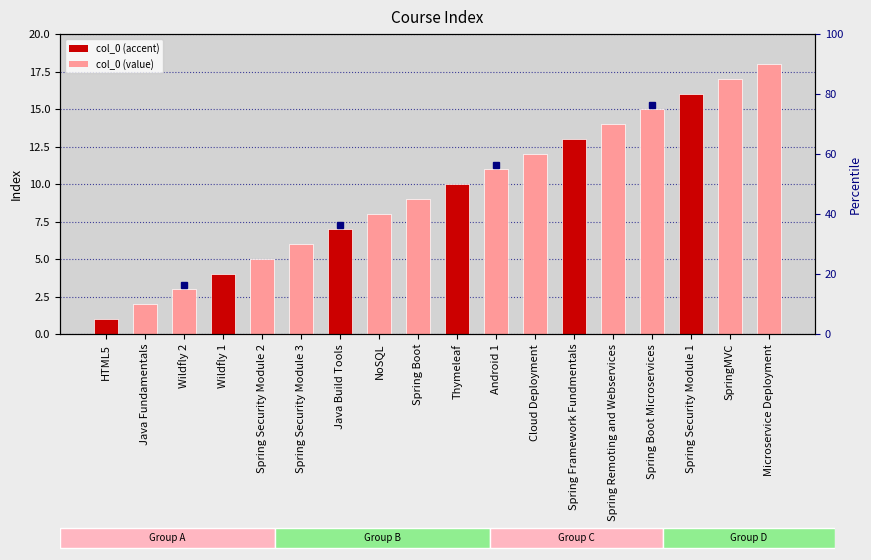

How many categories are shown in the chart?

18